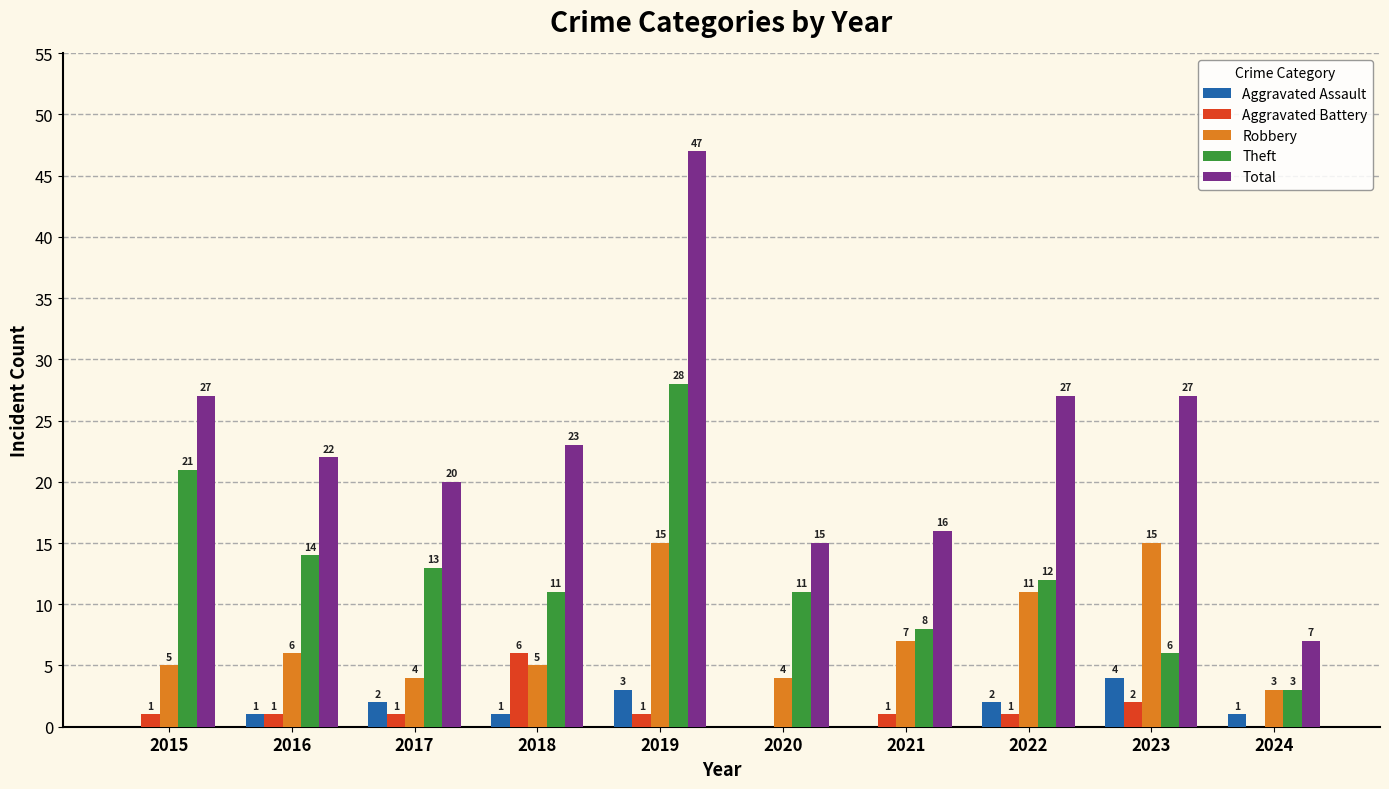

Reading left to right, what are all the values shown in this chart?

Aggravated Assault: 2015=0	2016=1	2017=2	2018=1	2019=3	2020=0	2021=0	2022=2	2023=4	2024=1
Aggravated Battery: 2015=1	2016=1	2017=1	2018=6	2019=1	2020=0	2021=1	2022=1	2023=2	2024=0
Robbery: 2015=5	2016=6	2017=4	2018=5	2019=15	2020=4	2021=7	2022=11	2023=15	2024=3
Theft: 2015=21	2016=14	2017=13	2018=11	2019=28	2020=11	2021=8	2022=12	2023=6	2024=3
Total: 2015=27	2016=22	2017=20	2018=23	2019=47	2020=15	2021=16	2022=27	2023=27	2024=7